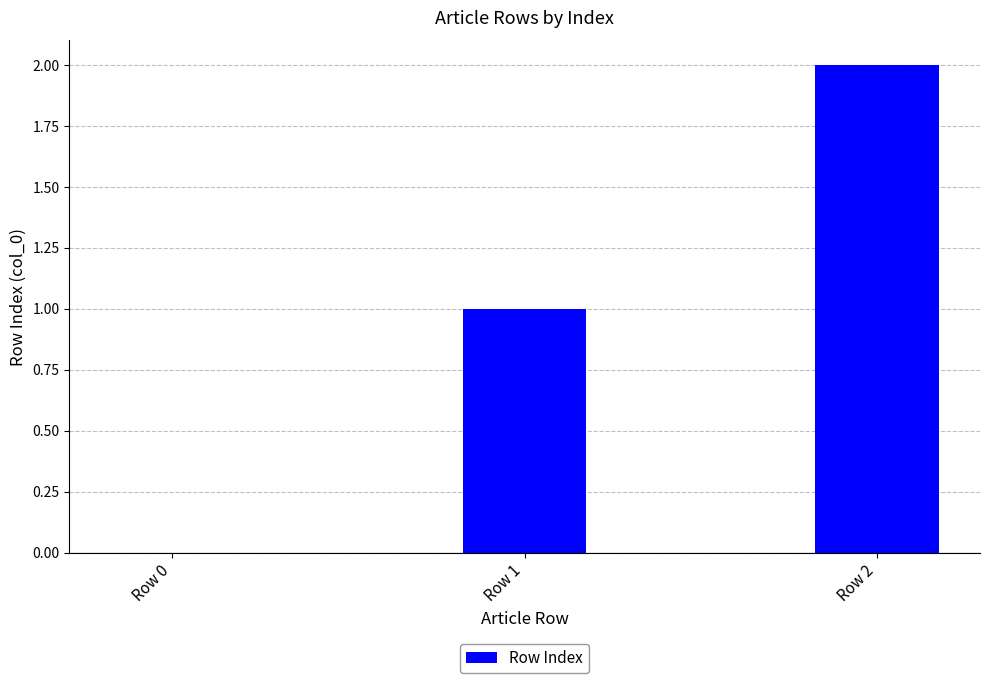

Which has a higher value, Row 0 or Row 1?

Row 1